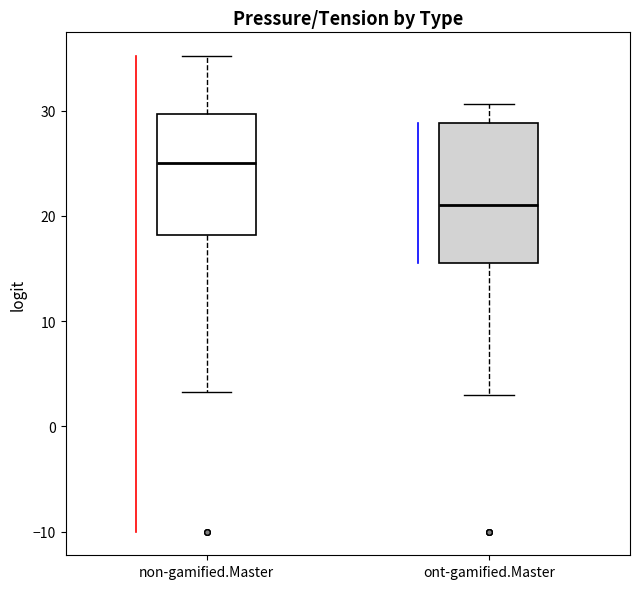

Reading left to right, transcribe this box plot: for each box, give where its median line is, the range the box spans, and where its two whiskers end, as read against the y-axis. The values are not printed on the chart, so give them approximately, as read against the axis.

non-gamified.Master: median 25, box 18 to 30, whiskers 3 to 35
ont-gamified.Master: median 21, box 16 to 29, whiskers 3 to 31